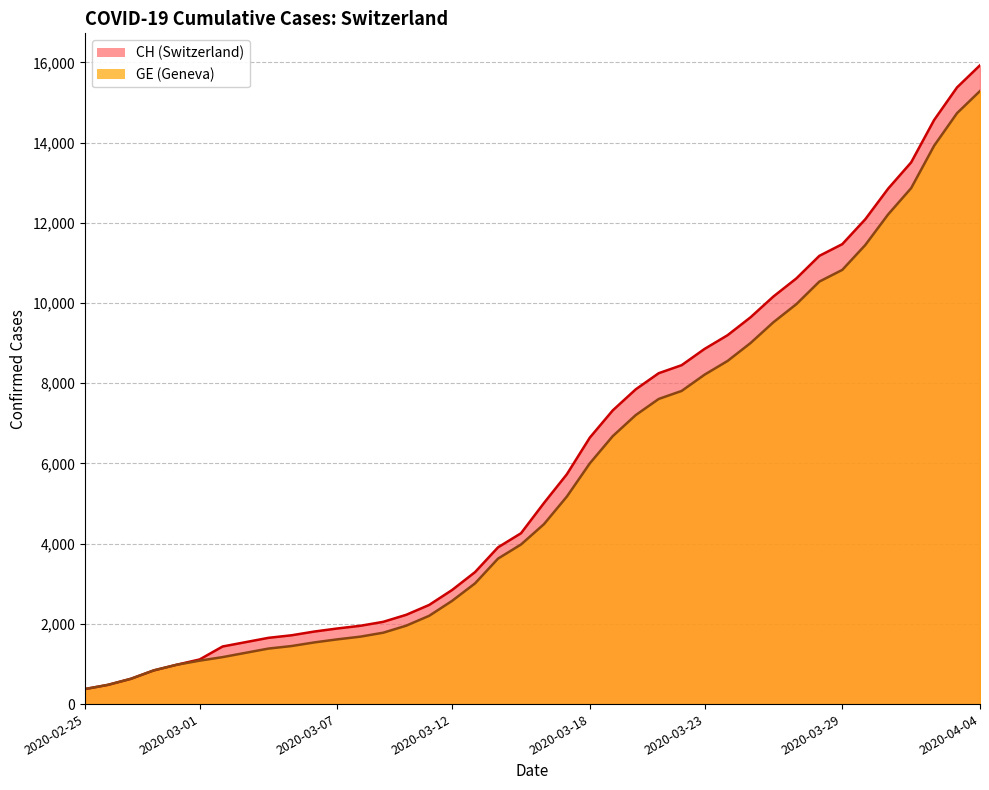

How many values in the CH series are below 5012?

20